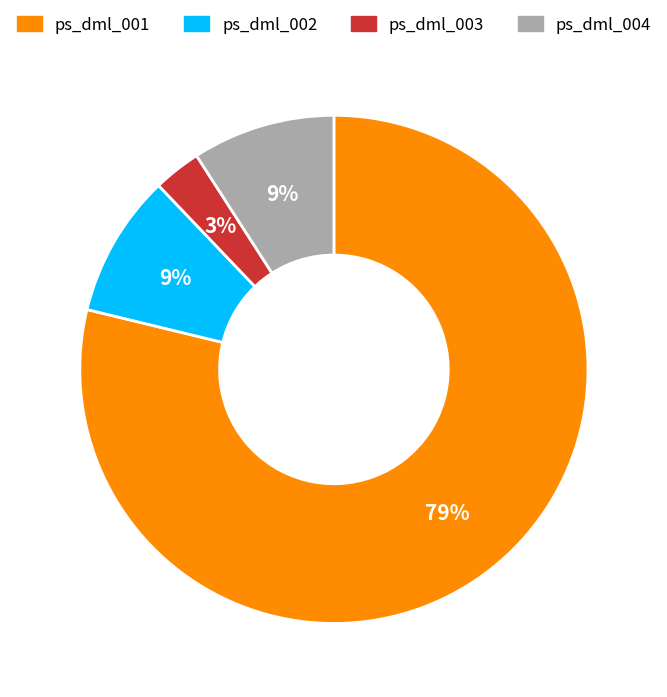

Does ps_dml_001 represent more than half of the total?

Yes